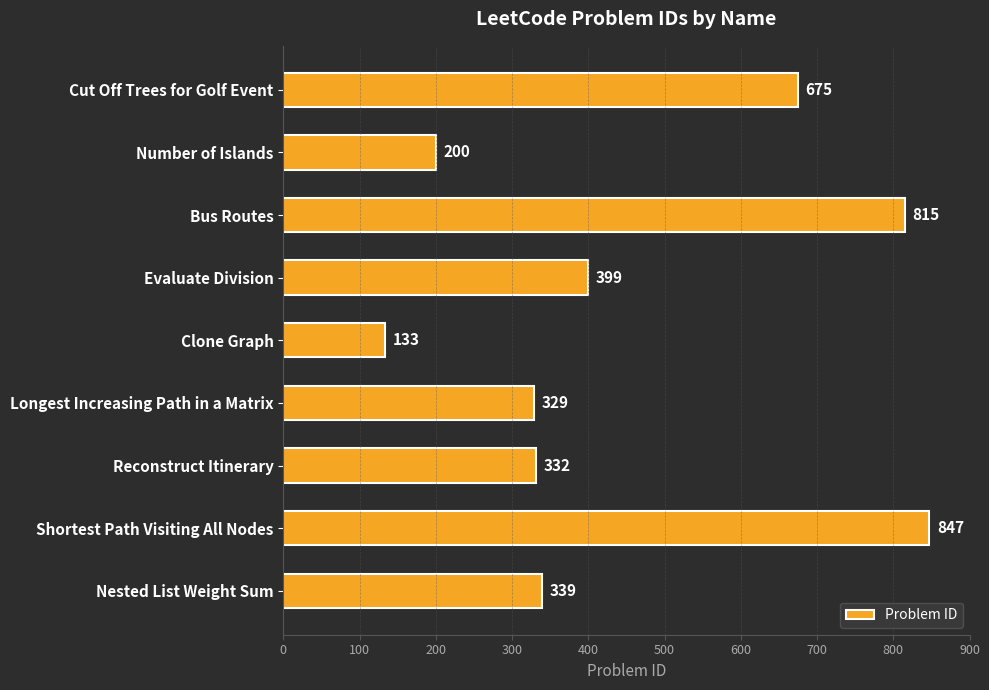

Rank the categories by value from lowest to highest.

Clone Graph, Number of Islands, Longest Increasing Path in a Matrix, Reconstruct Itinerary, Nested List Weight Sum, Evaluate Division, Cut Off Trees for Golf Event, Bus Routes, Shortest Path Visiting All Nodes